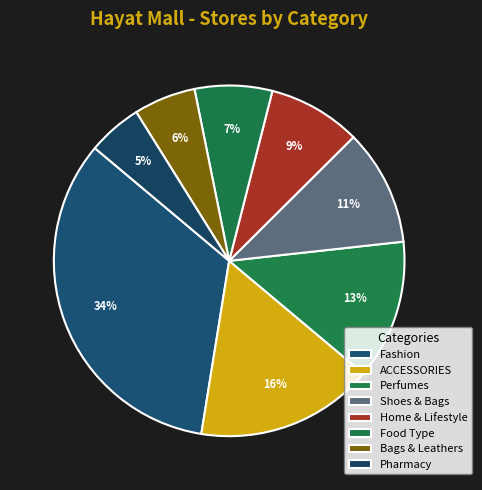

To the nearest percent, what is the average slice percentage?

12%